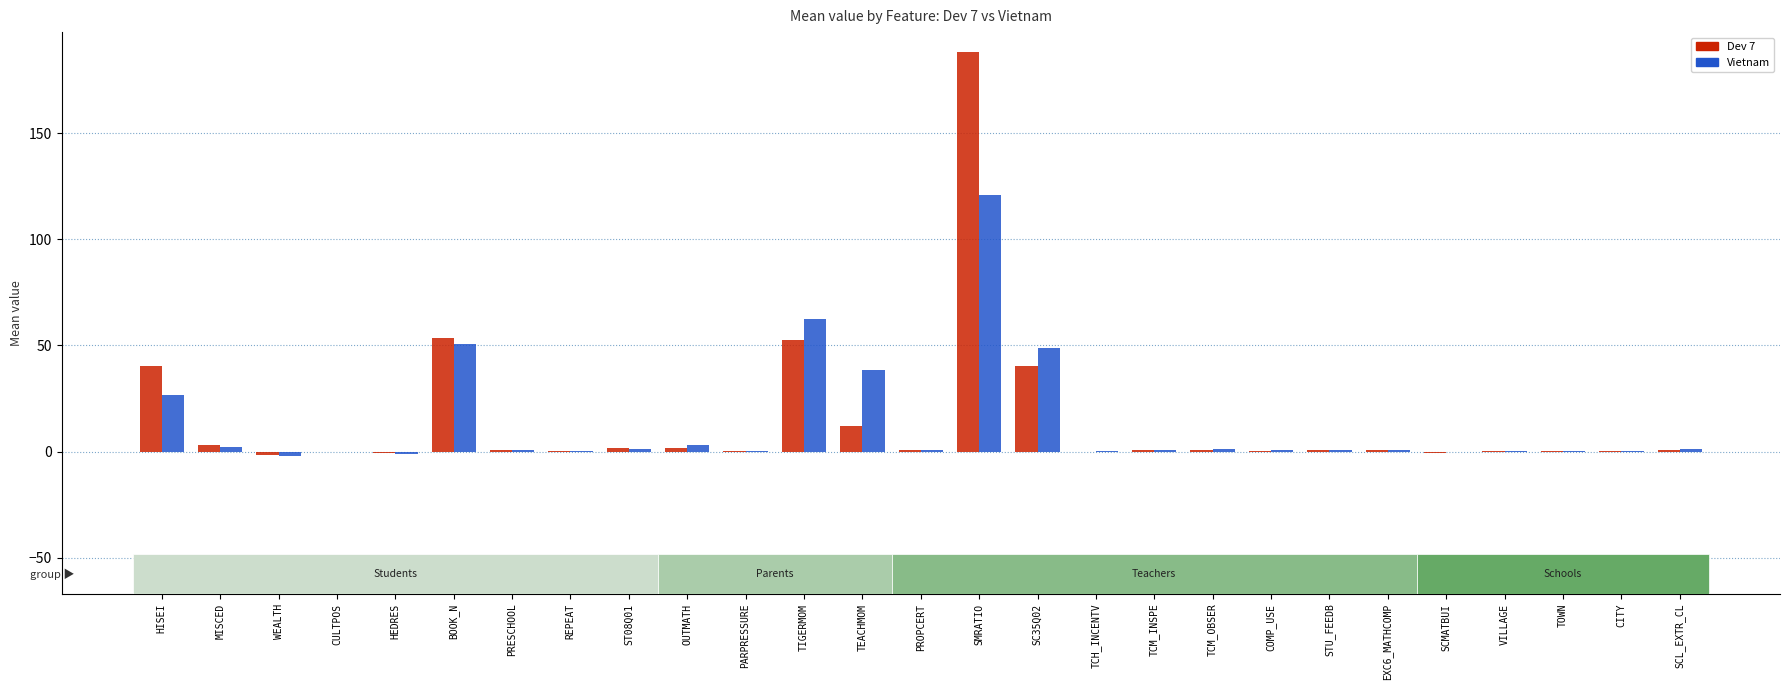

What is the highest value of the Dev 7 series?

188.2